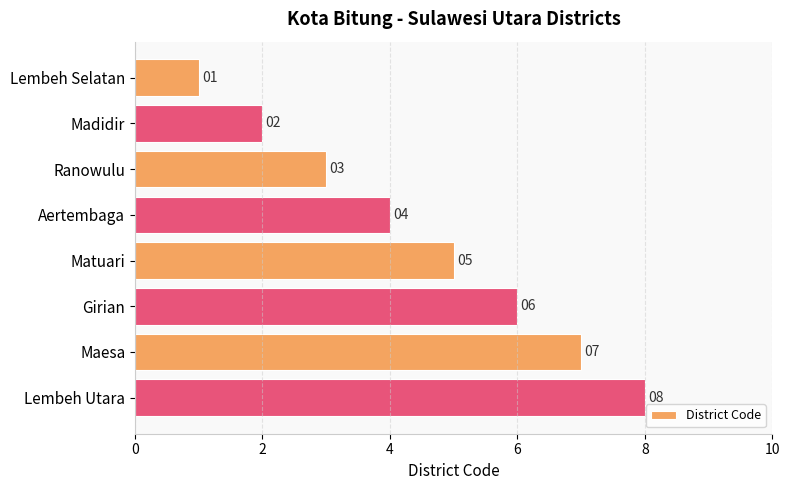

At which label is the value closest to 4?

Aertembaga